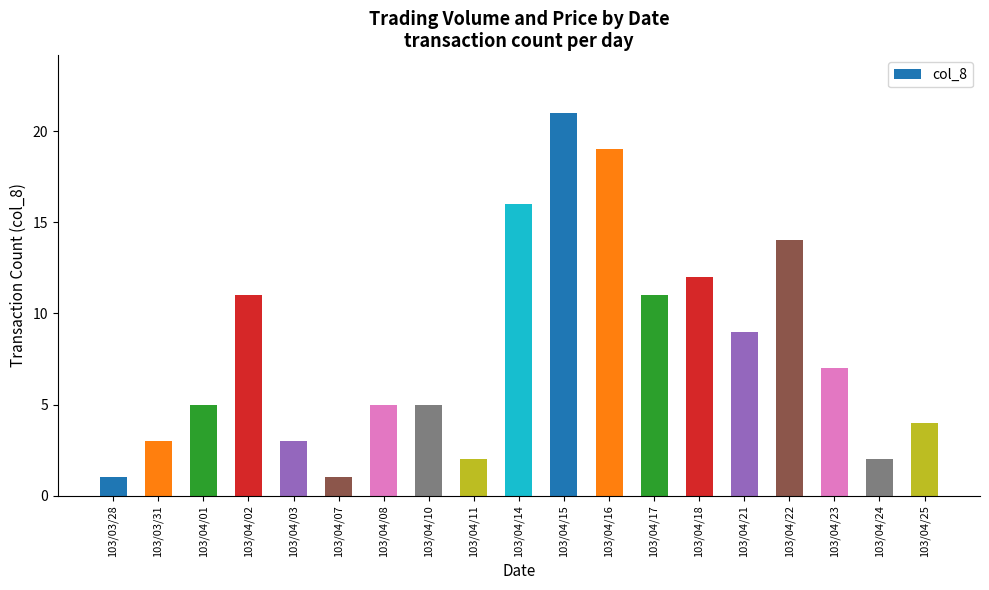

What is the greatest value displayed?

21